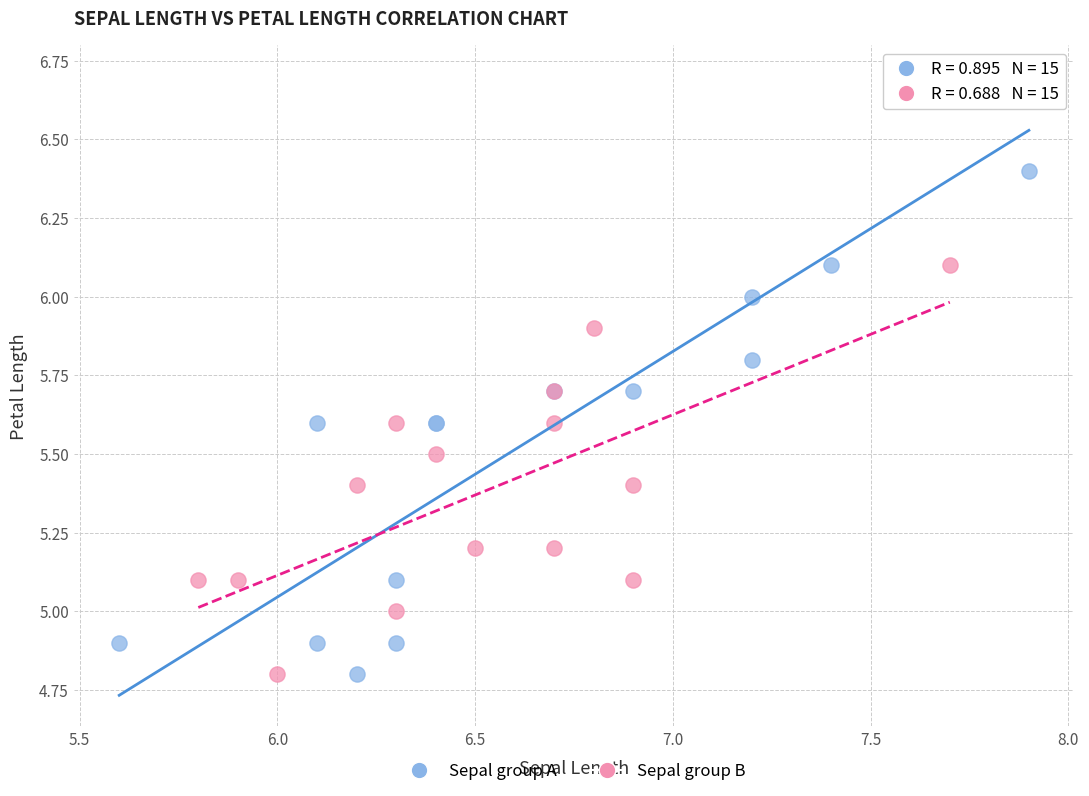

Which series contains the highest Y value?

Sepal group A